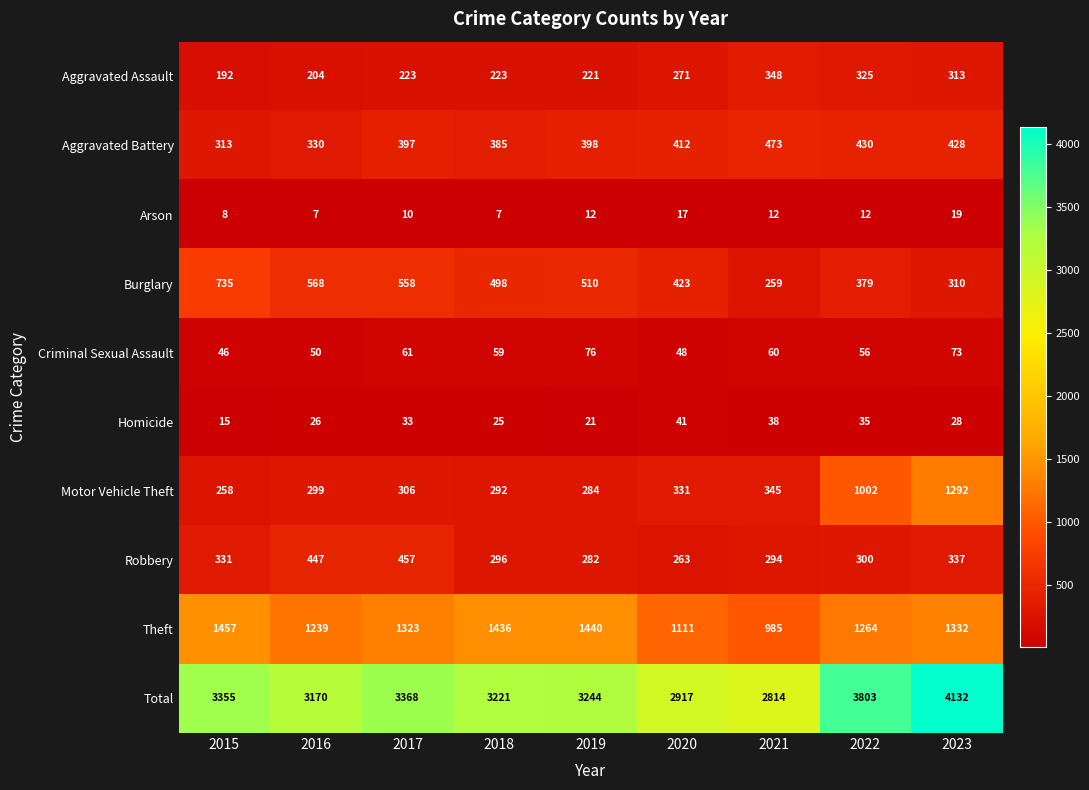

Which label corresponds to the largest value in the chart?

2023